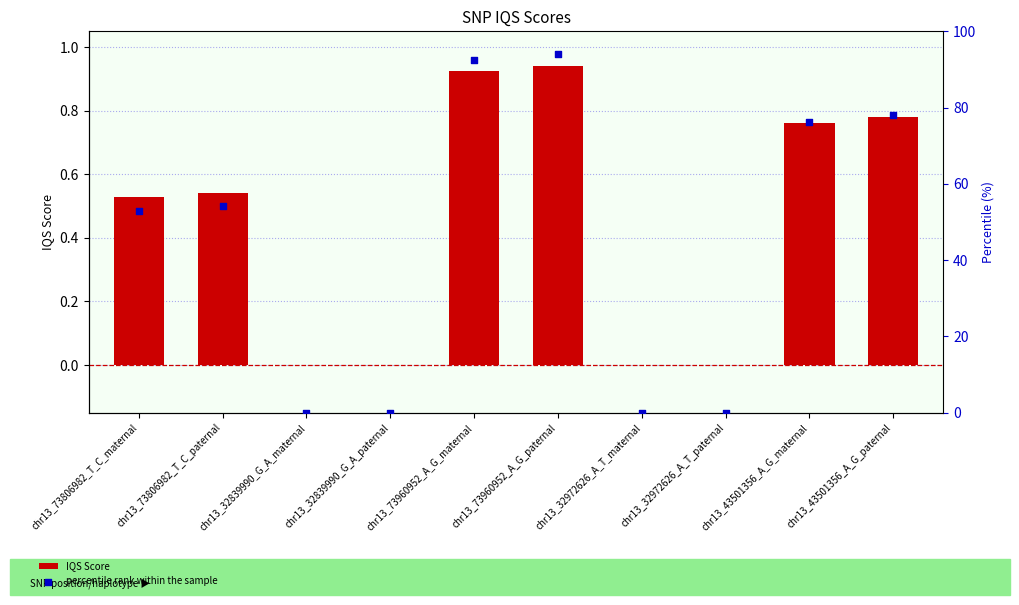

Which series reaches the maximum Y coordinate?

percentile rank within the sample